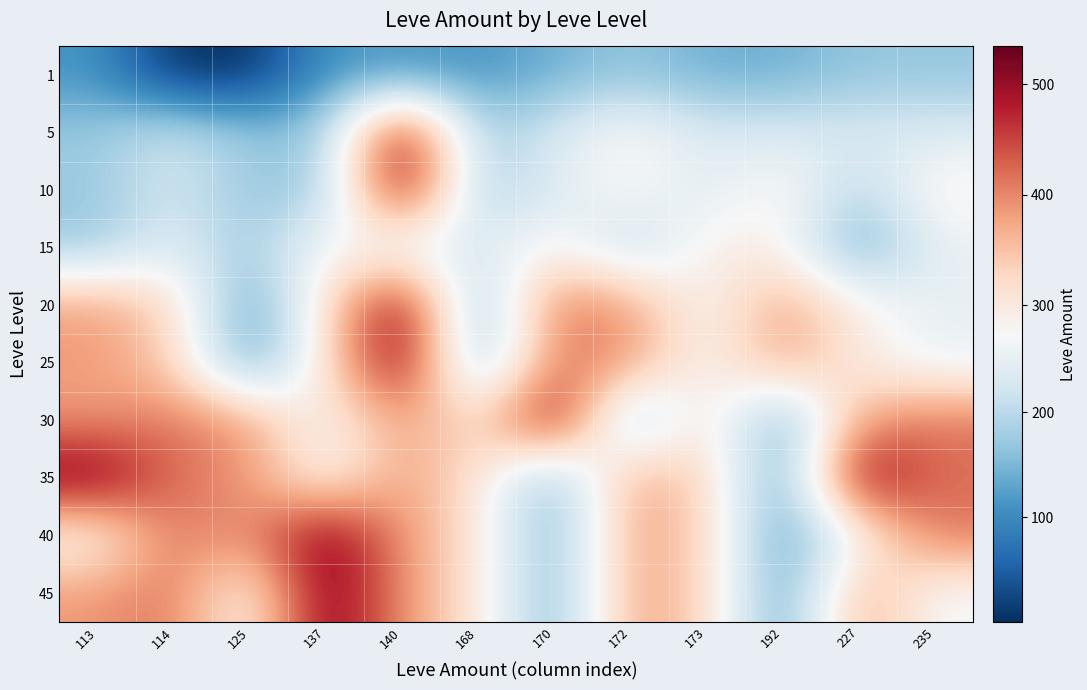

How many categories are shown in the chart?

12